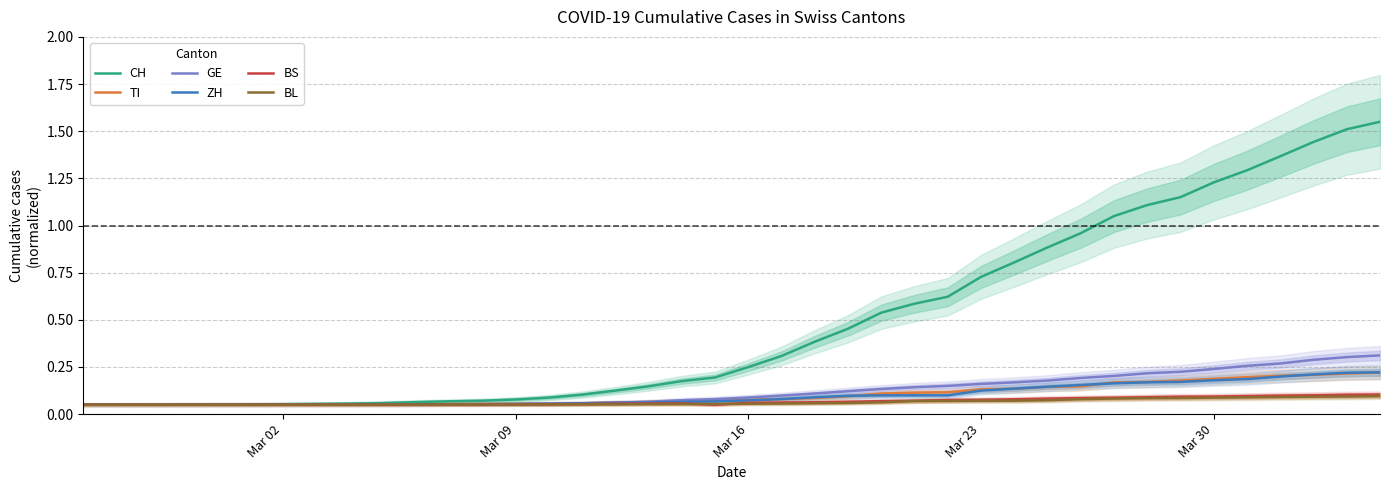

What are all the series names shown in the legend?

CH, TI, GE, ZH, BS, BL